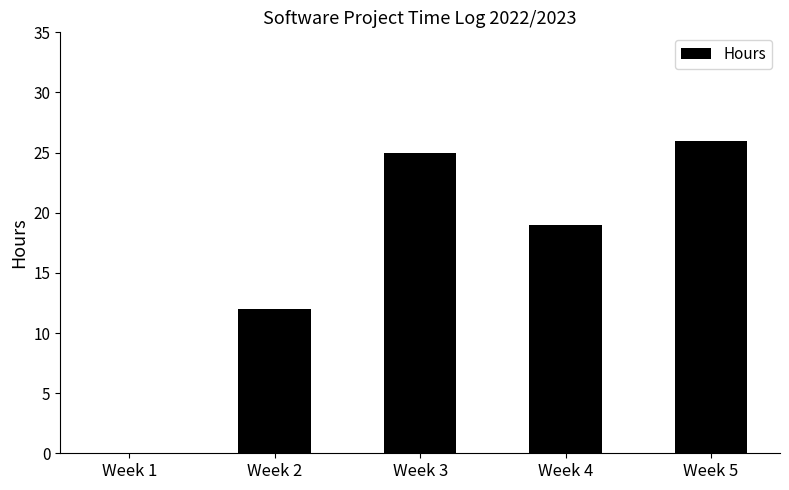

Where is the data nearest to the value 13?

Week 2